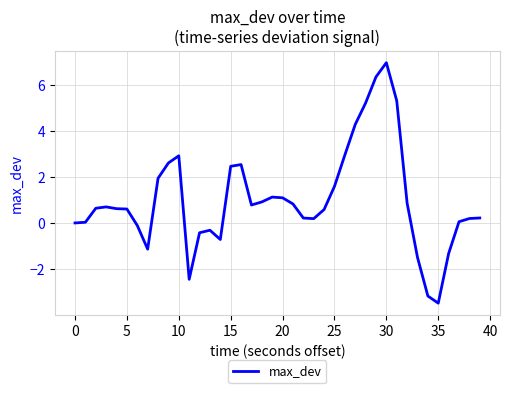

What is the minimum value shown in the chart?

-3.5